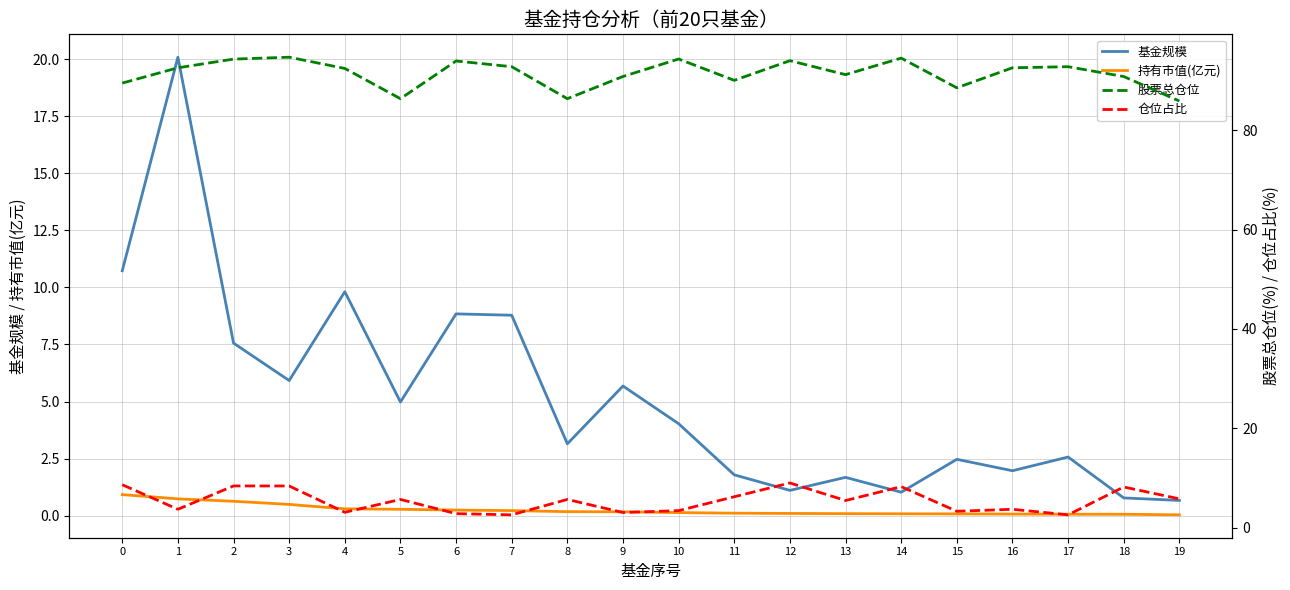

Rank the categories by 股票总仓位 value from lowest to highest.

19, 5, 8, 15, 0, 11, 18, 9, 13, 4, 1, 16, 7, 17, 6, 12, 2, 10, 14, 3